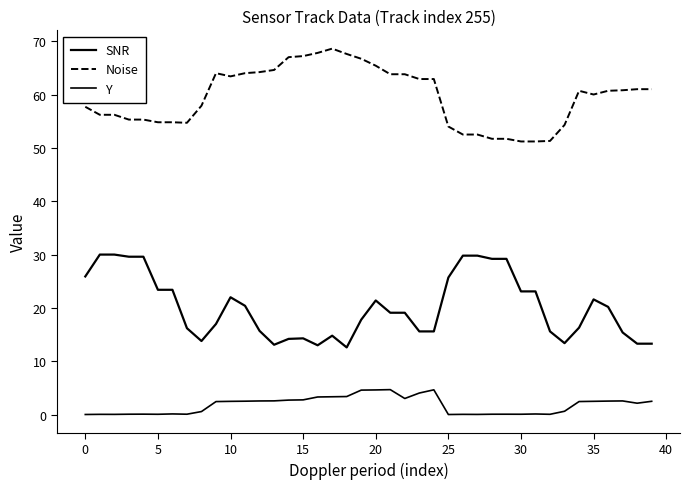

Reading right to left, transcribe all the data shown in this chart.

SNR: 13.3	13.3	15.4	20.2	21.6	16.3	13.4	15.6	23.1	23.1	29.2	29.2	29.8	29.8	25.7	15.6	15.6	19.1	19.1	21.4	17.8	12.6	14.8	13.0	14.3	14.2	13.1	15.7	20.4	22.0	17.0	13.8	16.2	23.4	23.4	29.6	29.6	30.0	30.0	25.9
Noise: 61.0	61.0	60.8	60.7	60.0	60.7	54.3	51.3	51.2	51.2	51.7	51.7	52.5	52.5	54.0	62.9	62.9	63.8	63.8	65.4	66.7	67.6	68.6	67.8	67.2	67.0	64.6	64.2	64.0	63.4	64.0	57.9	54.7	54.8	54.8	55.3	55.3	56.2	56.2	57.7
Y: 2.5	2.1	2.6	2.5	2.5	2.5	0.6	0.1	0.1	0.1	0.1	0.1	0.0	0.1	0.0	4.7	4.1	3.0	4.7	4.6	4.6	3.4	3.4	3.3	2.8	2.7	2.6	2.6	2.5	2.5	2.4	0.6	0.1	0.1	0.1	0.1	0.1	0.1	0.1	0.0